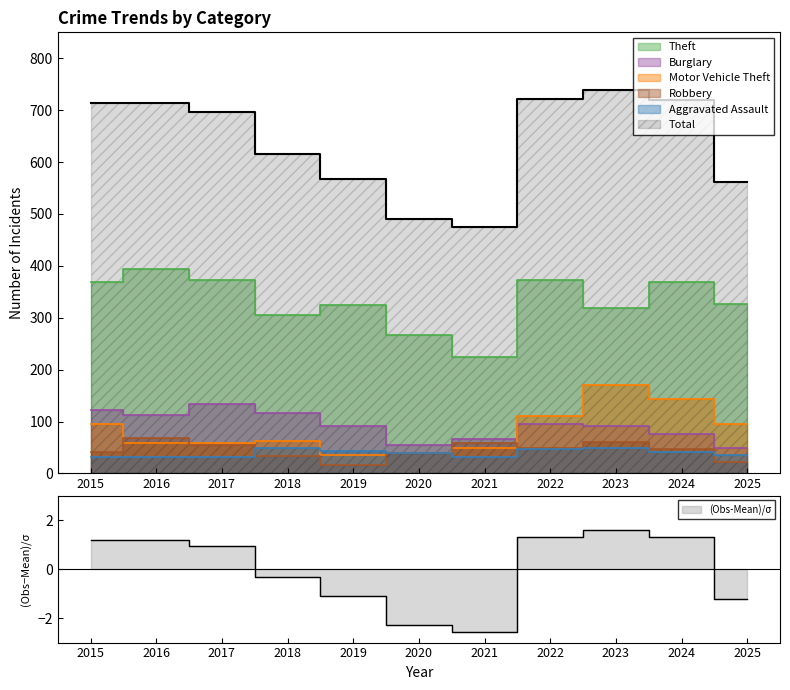

True or false: Total has more than 0 points higher than both neighbors.

True